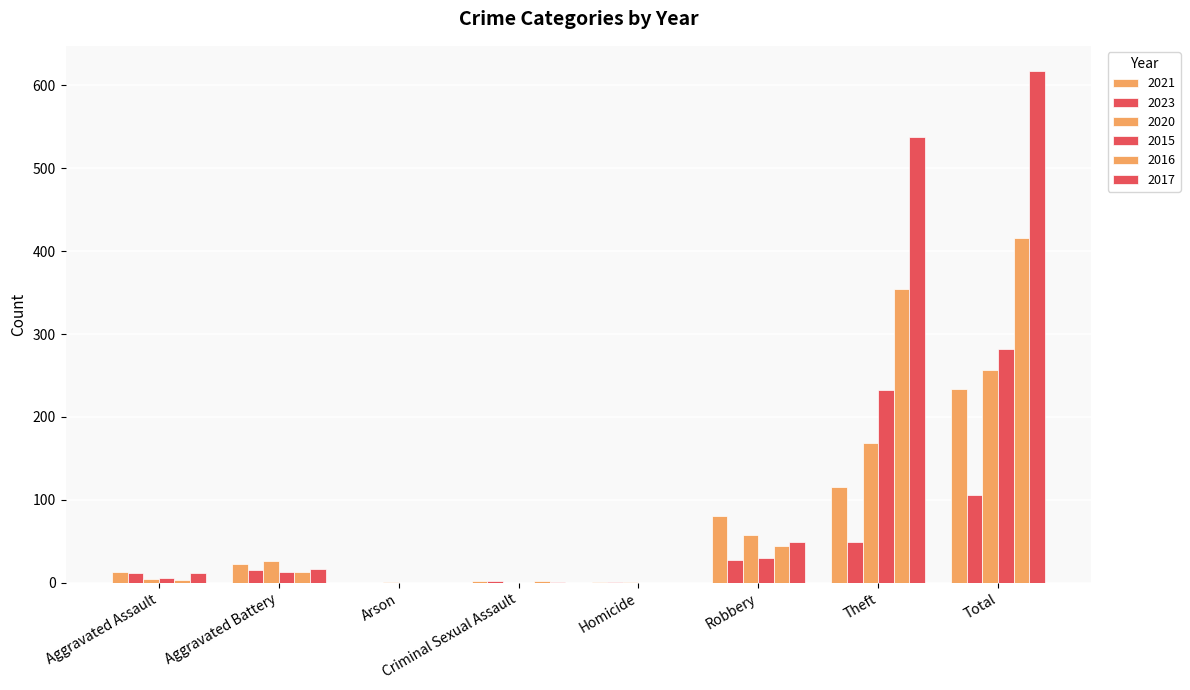

The value of 2023 at Aggravated Assault is 16. True or false?

False